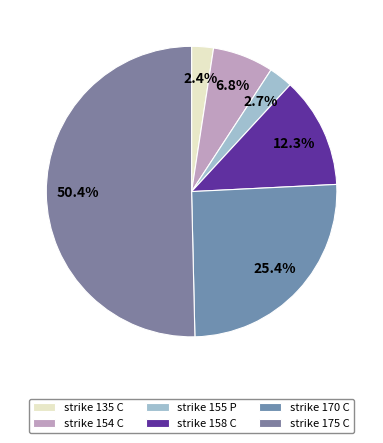

To the nearest percent, what percentage of the pie is strike 154 C?

7%